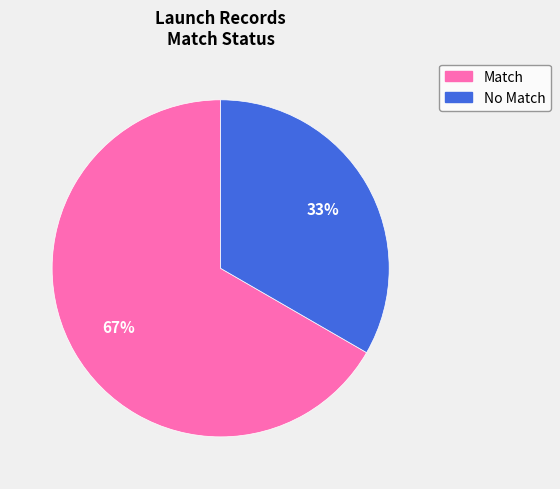

To the nearest percent, what percentage of the pie is Match?

67%